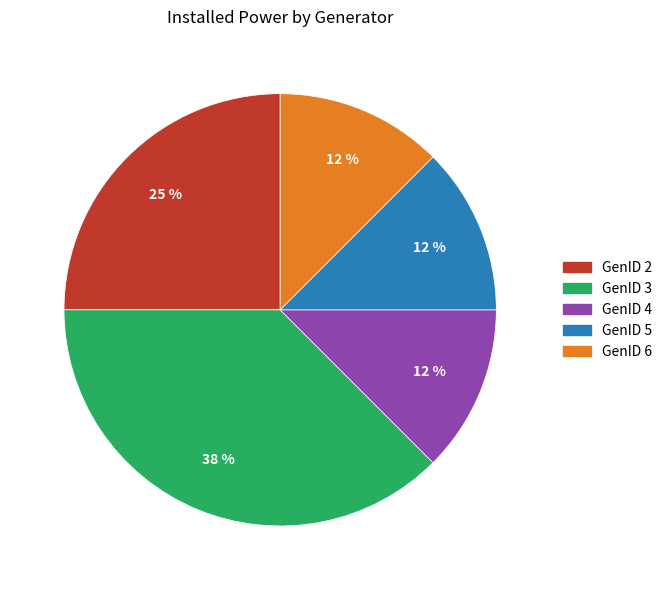

How many segments does this pie chart have?

5